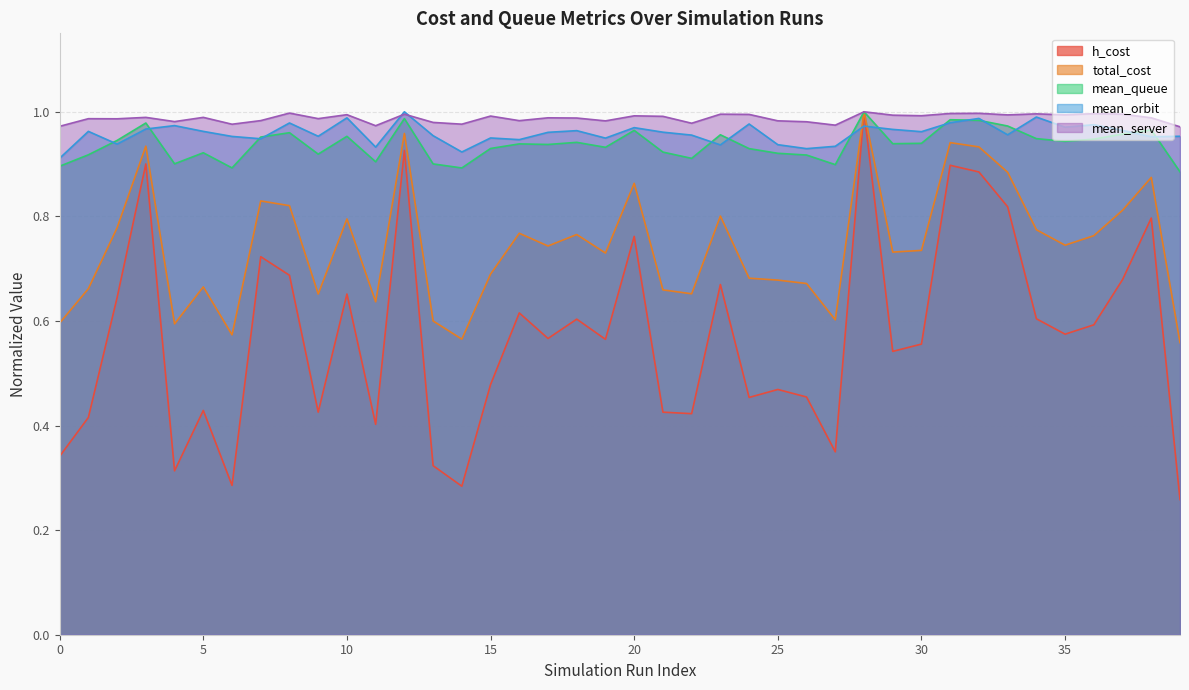

How many lines are shown in the chart?

5